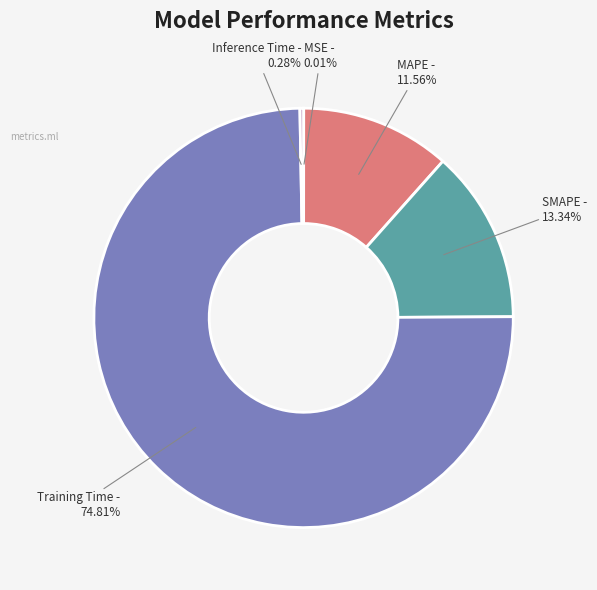

Which slice is the largest?

Training Time